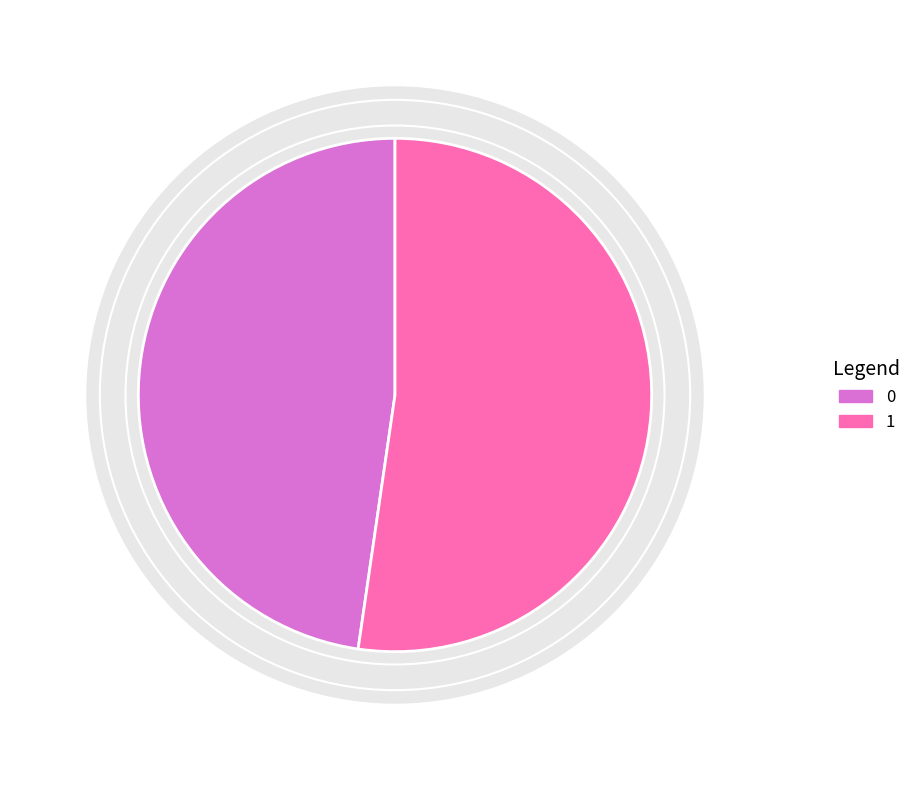

Do 0 and 1 together represent more than half of the pie?

Yes